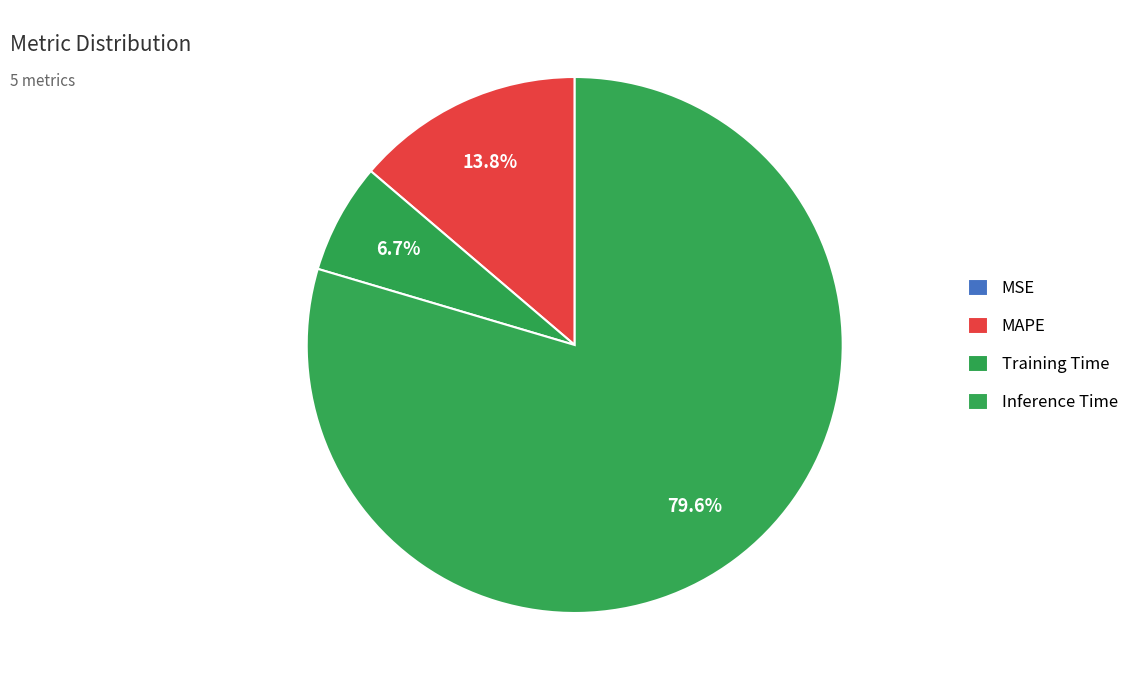

Which slice is the largest?

Inference Time